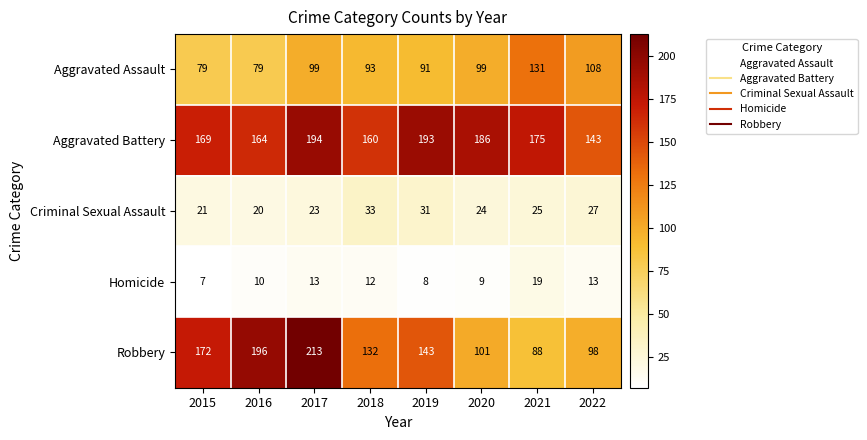

Which series has the largest total across all categories?

Aggravated Battery